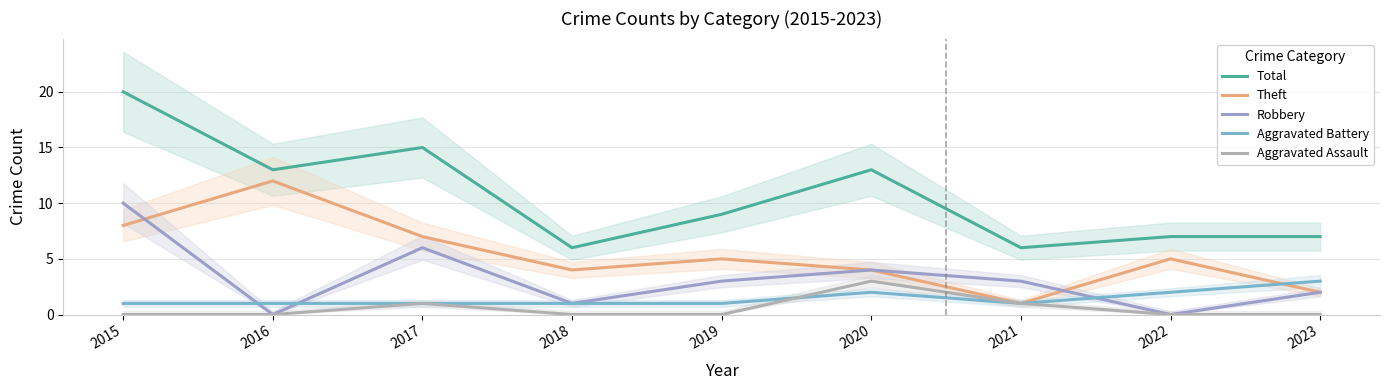

Is it true that Robbery equals 5 at 2021?

False